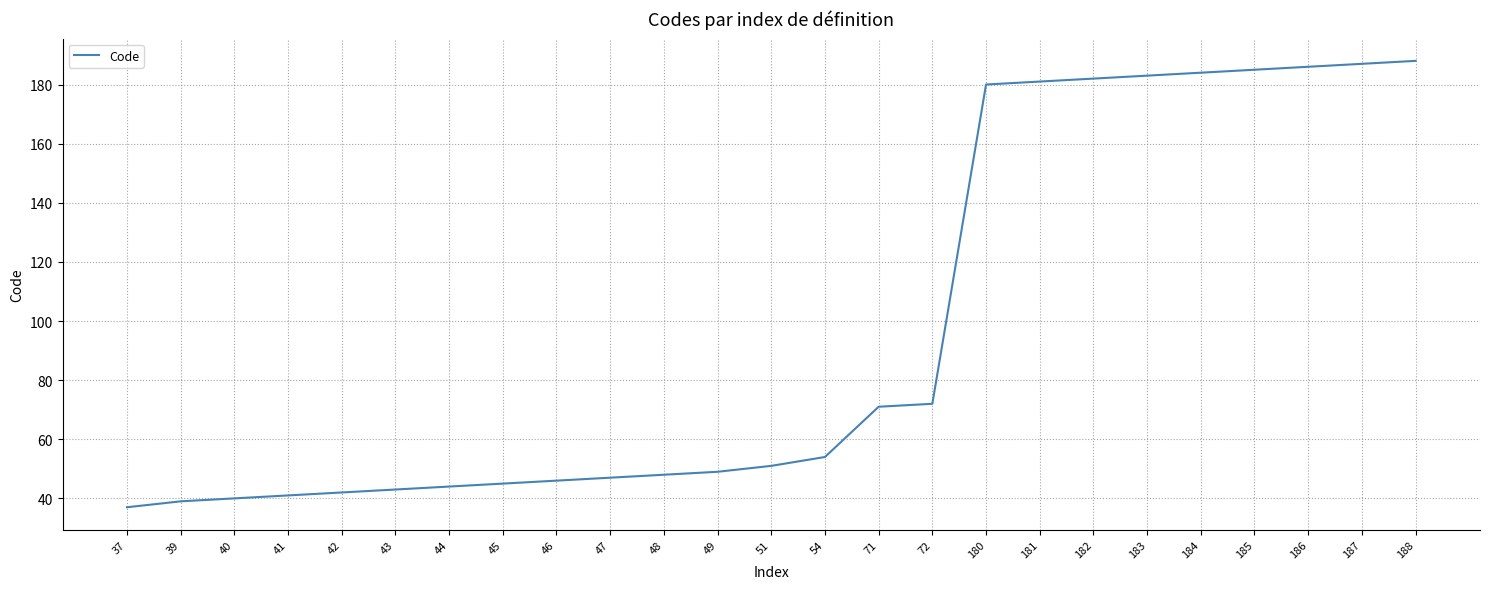

What is the change in value from 46 to 71?

+25